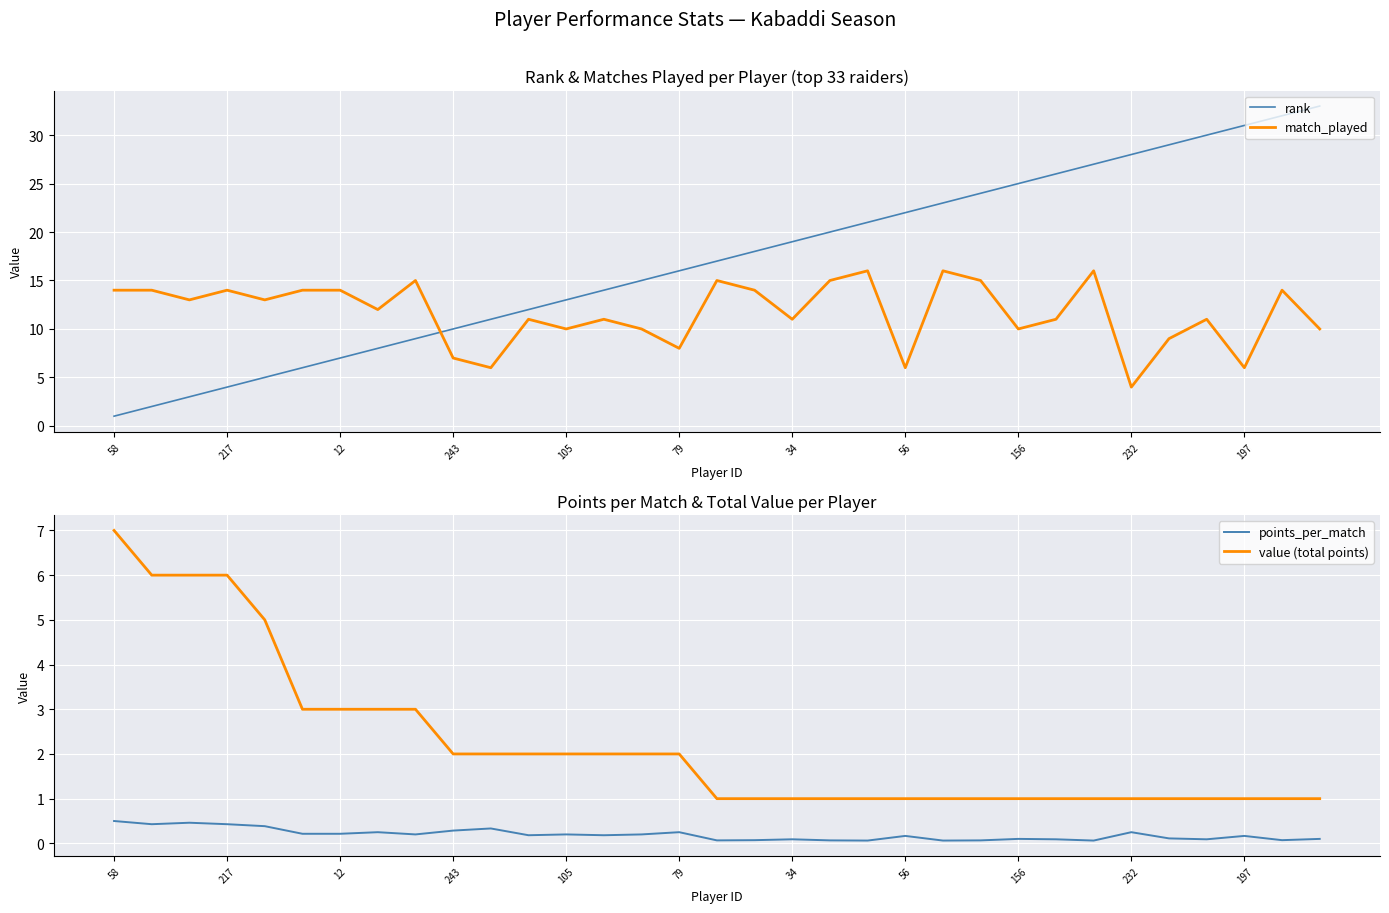

Is this an area chart (filled region under the line)?

No